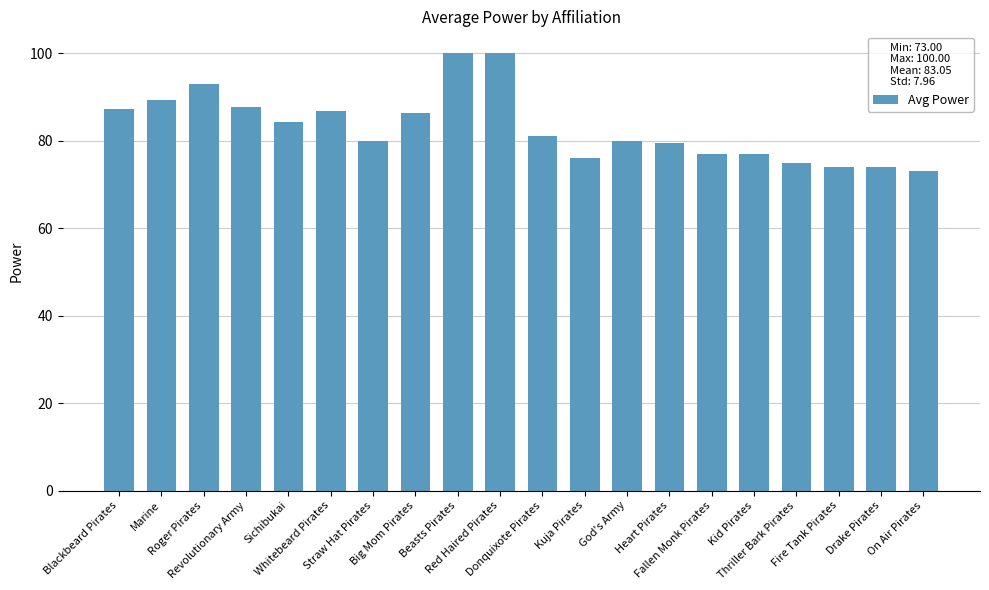

What is the sum of all values?

1660.9